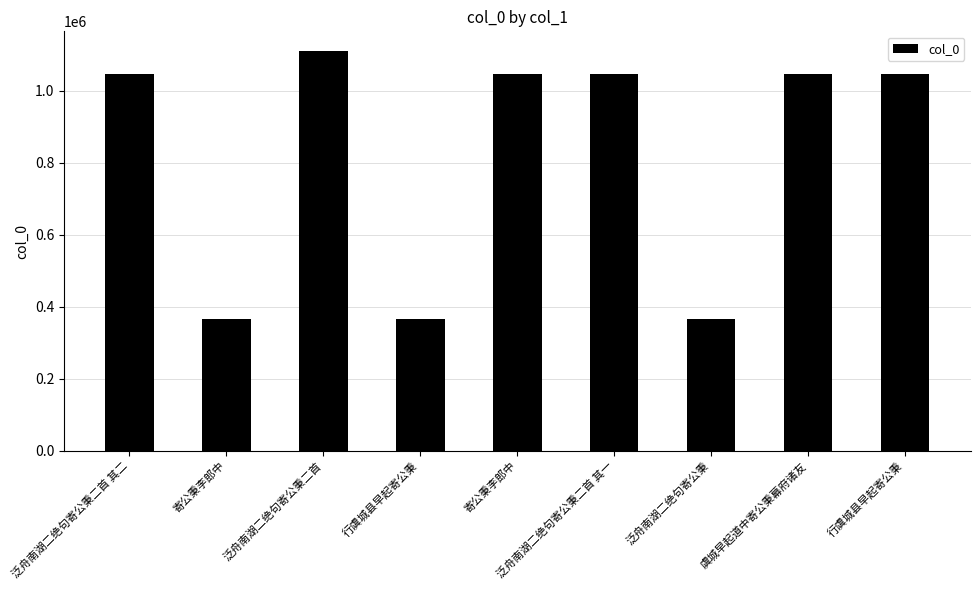

What is the sum of the values at 泛舟南湖二绝句寄公秉 and 泛舟南湖二绝句寄公秉二首 其二?

1413789